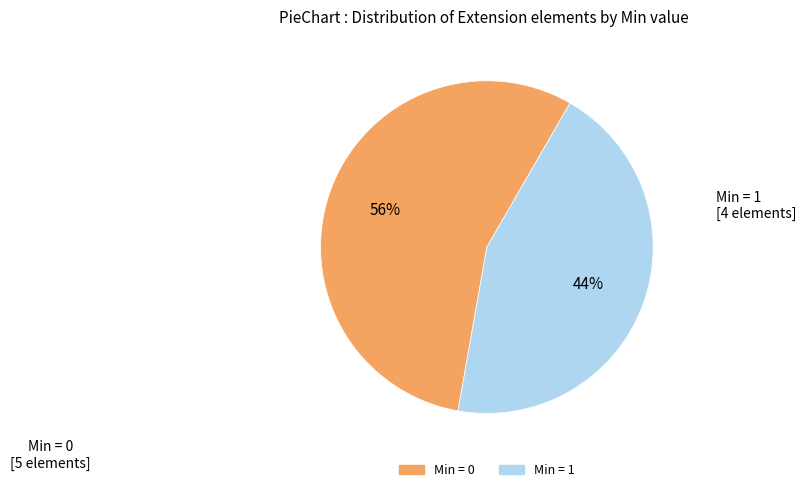

Count the number of slices in the pie.

2